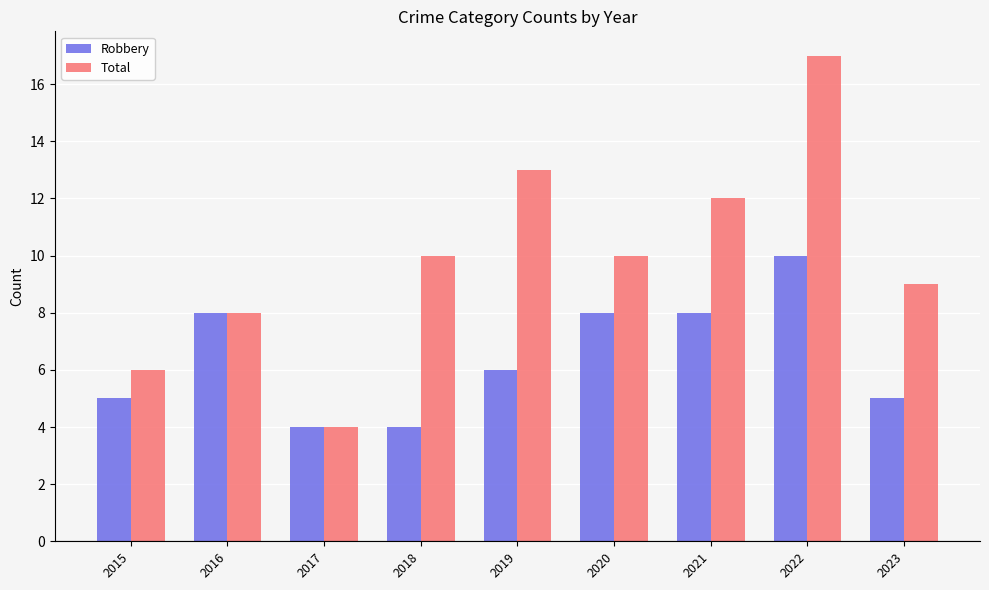

True or false: Robbery has a value of 8 at 2016.

True